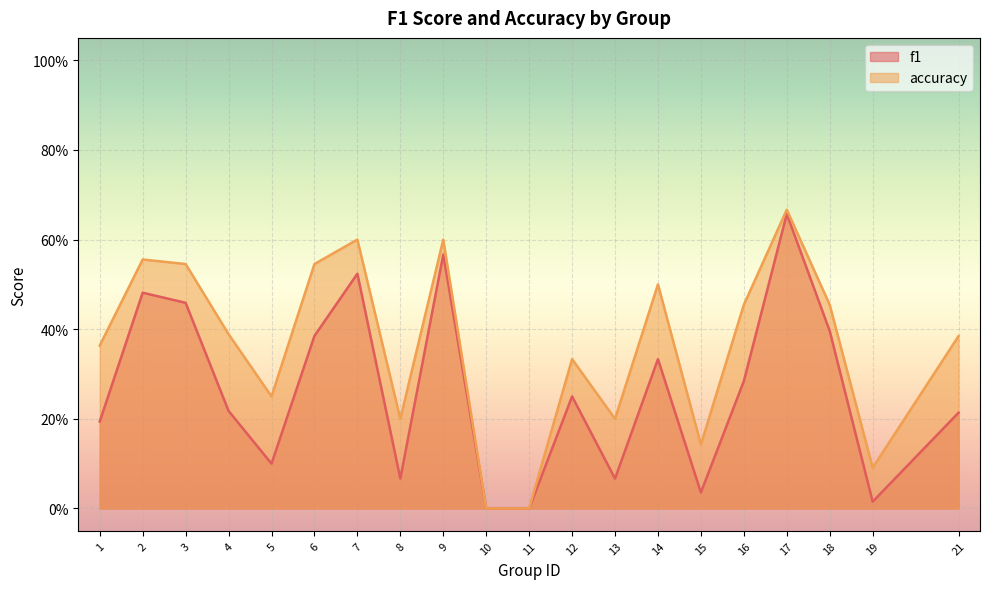

True or false: f1 has a value of 0.3 at 7.

False